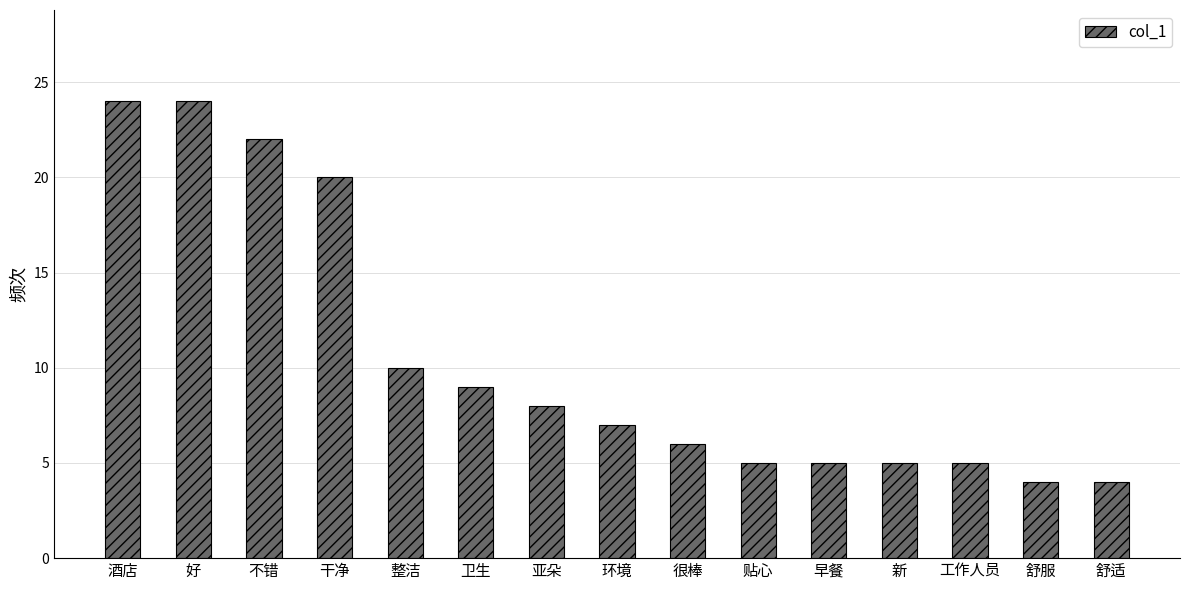

What is the label of the 12th bar from the left?

新